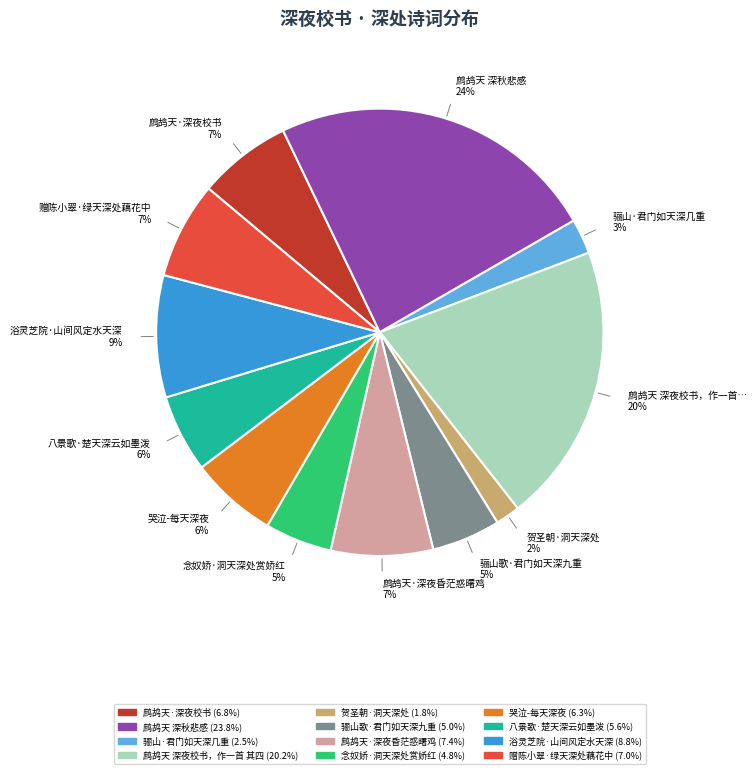

True or false: 鹧鸪天 深夜校书，作一首 其四 accounts for 8% of the total.

False